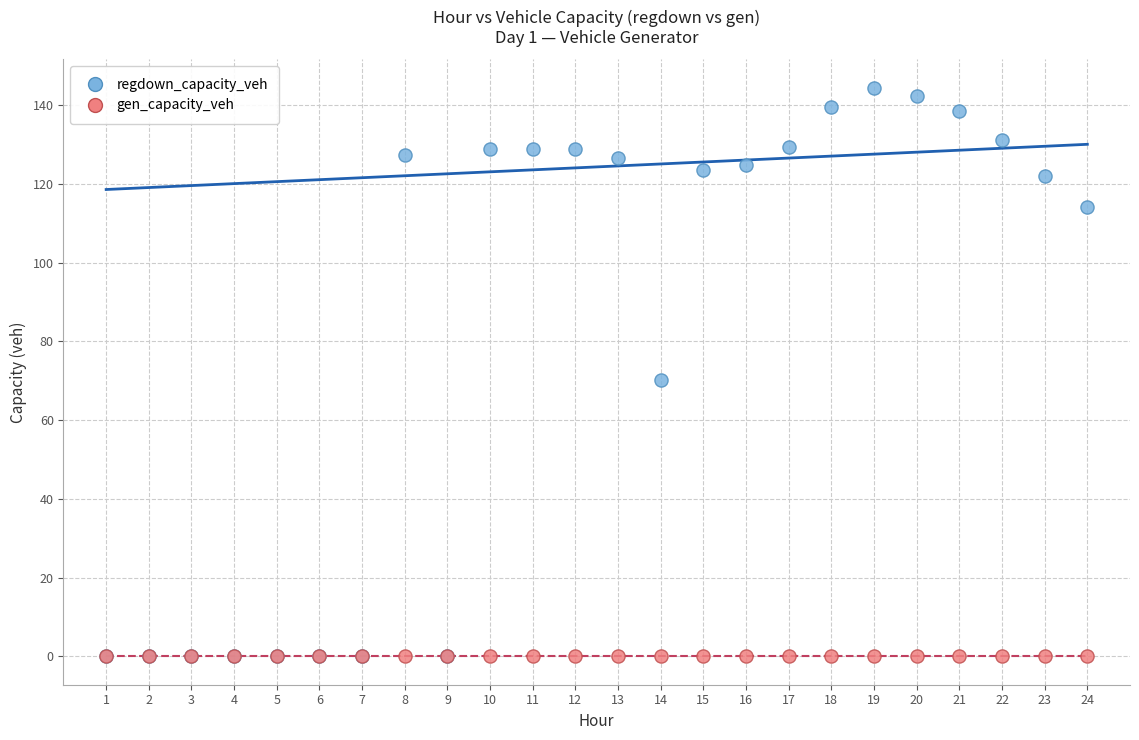

In the regdown_capacity_veh series, what Y value is closest to 72?

70.3